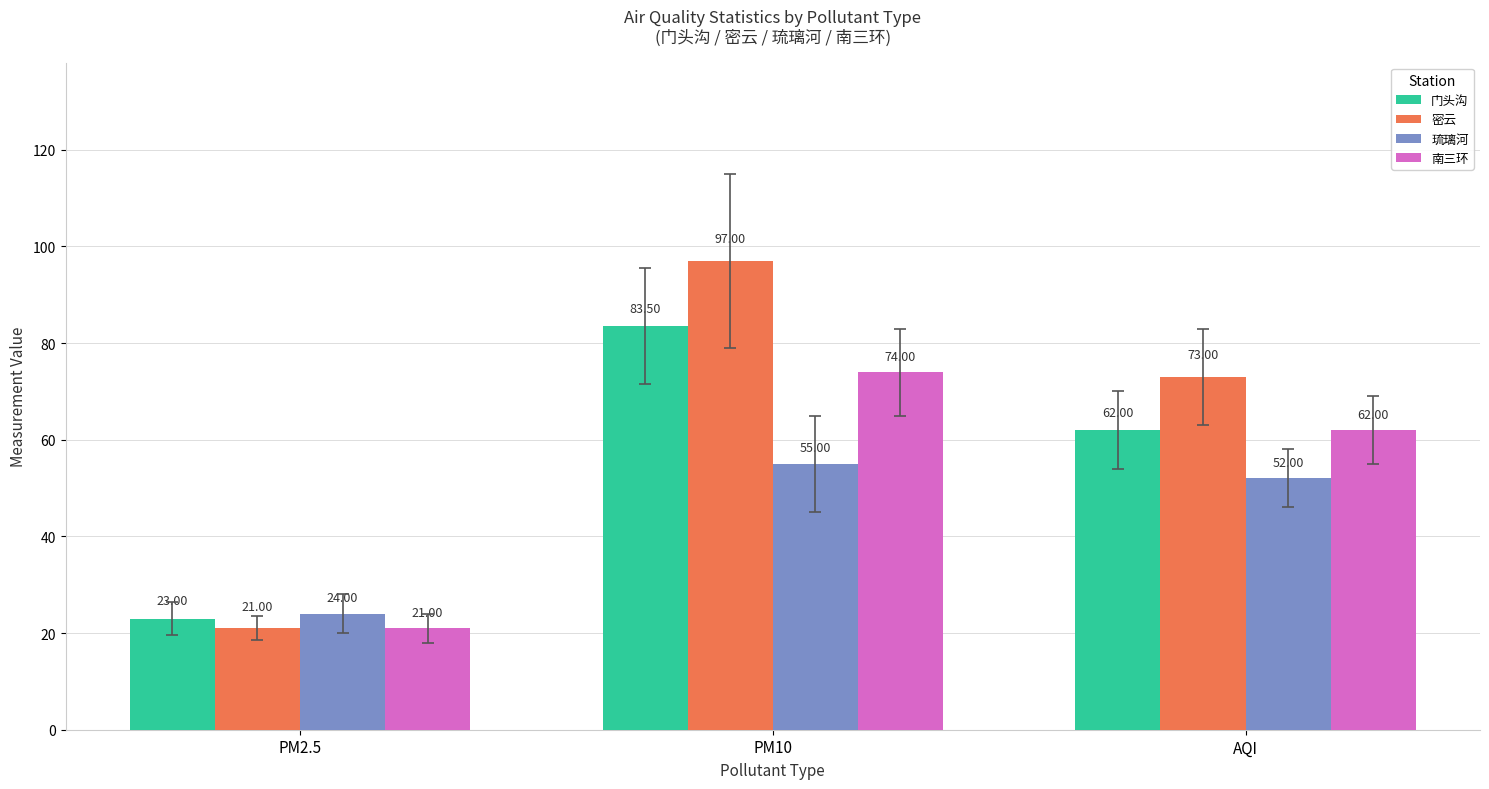

What are all the series names shown in the legend?

门头沟, 密云, 琉璃河, 南三环